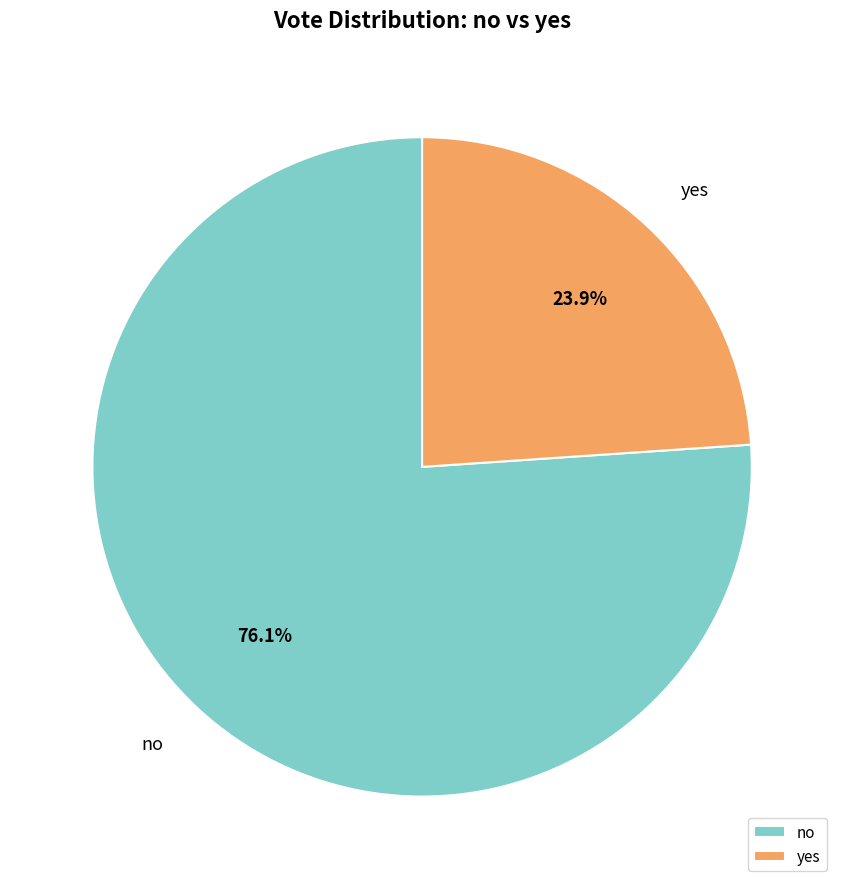

How many slices are in this pie chart?

2